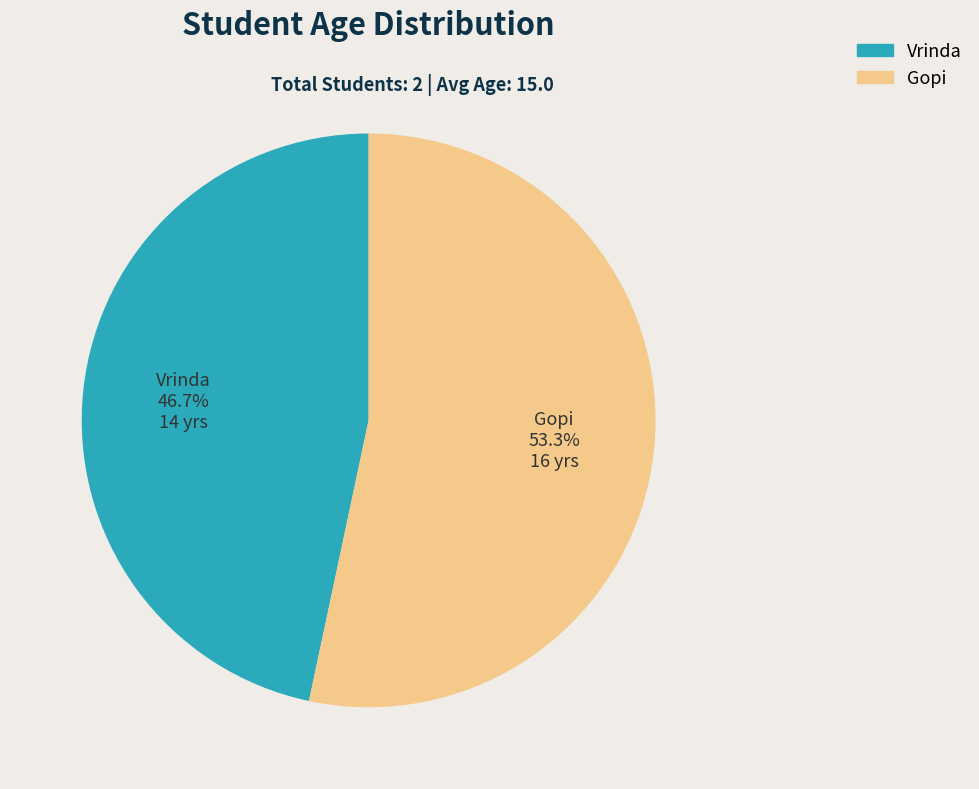

How many slices are in this pie chart?

2